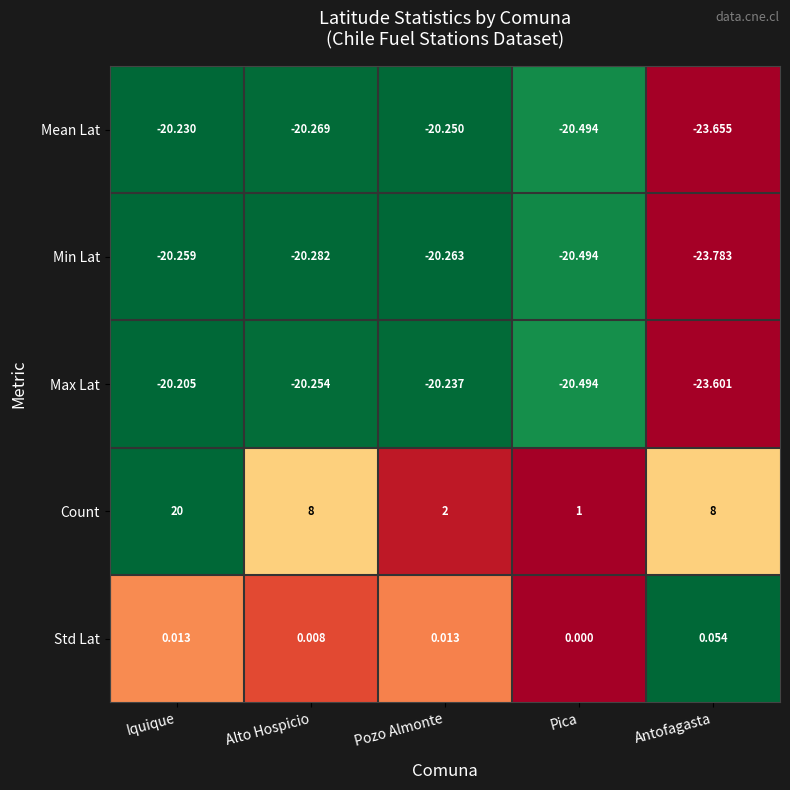

Rank the series at Alto Hospicio from lowest to highest value.

Min Lat, Mean Lat, Max Lat, Std Lat, Count